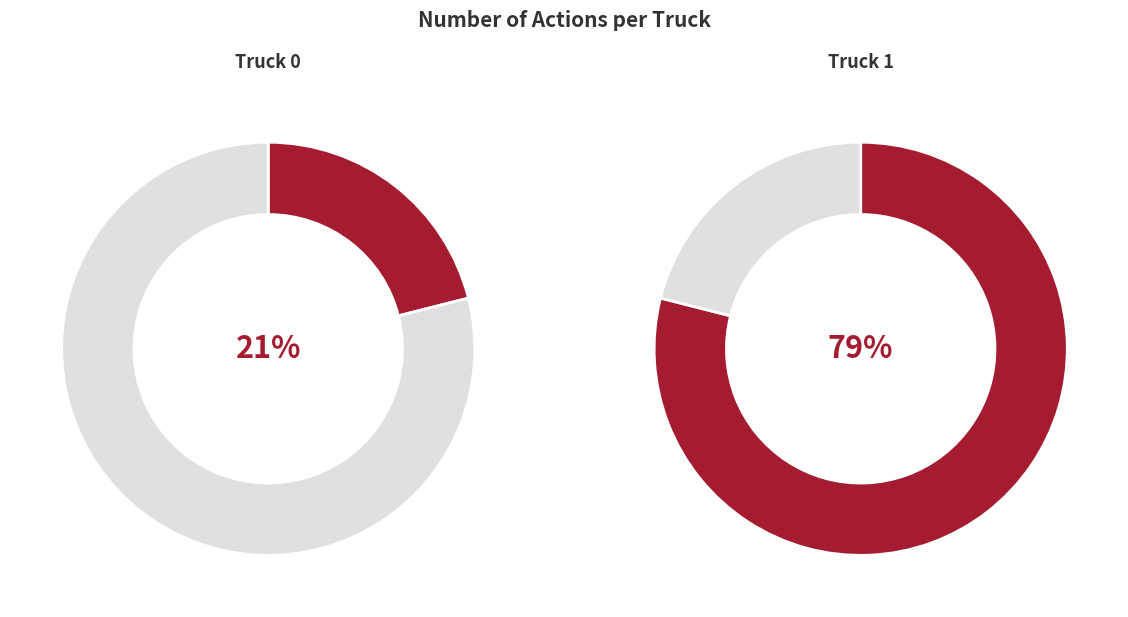

To the nearest percent, what is the difference between the largest and smallest slice percentages?

58%